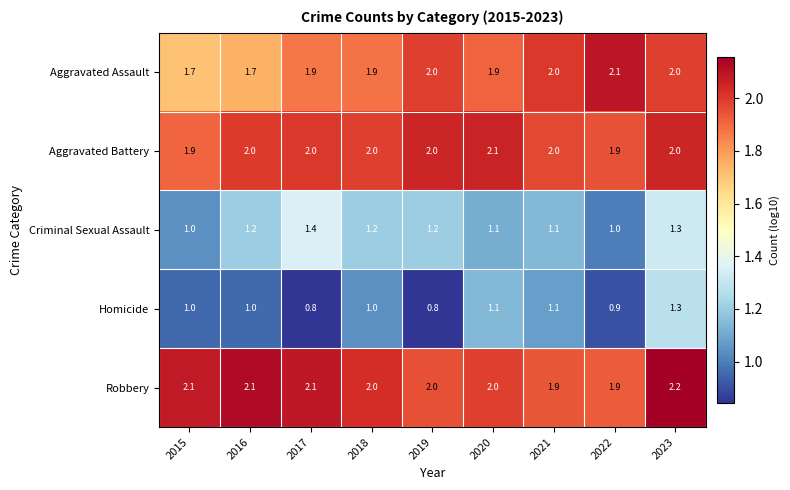

Which series has the widest spread of values?

Homicide